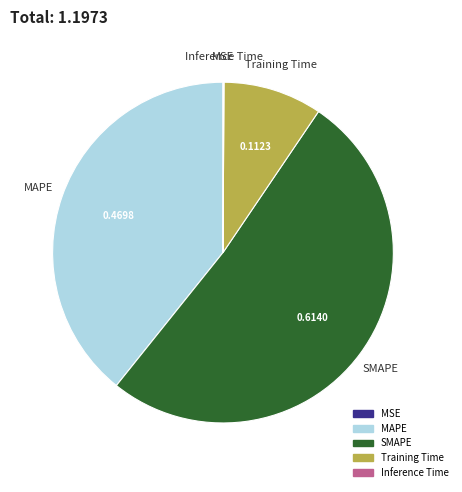

Is the sum of SMAPE and Training Time greater than half?

Yes